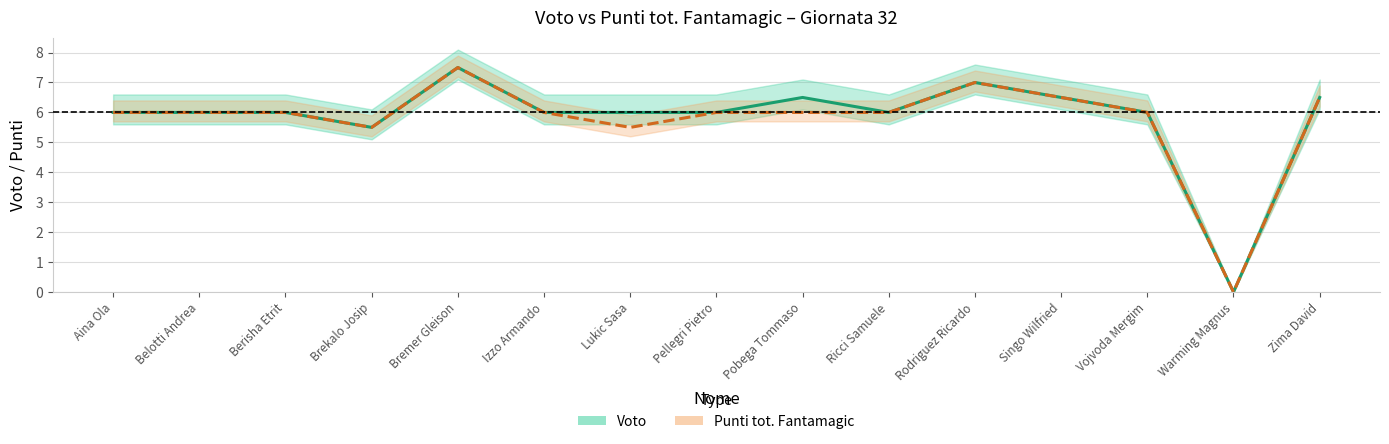

Which category has the lowest value across all series?

Warming Magnus